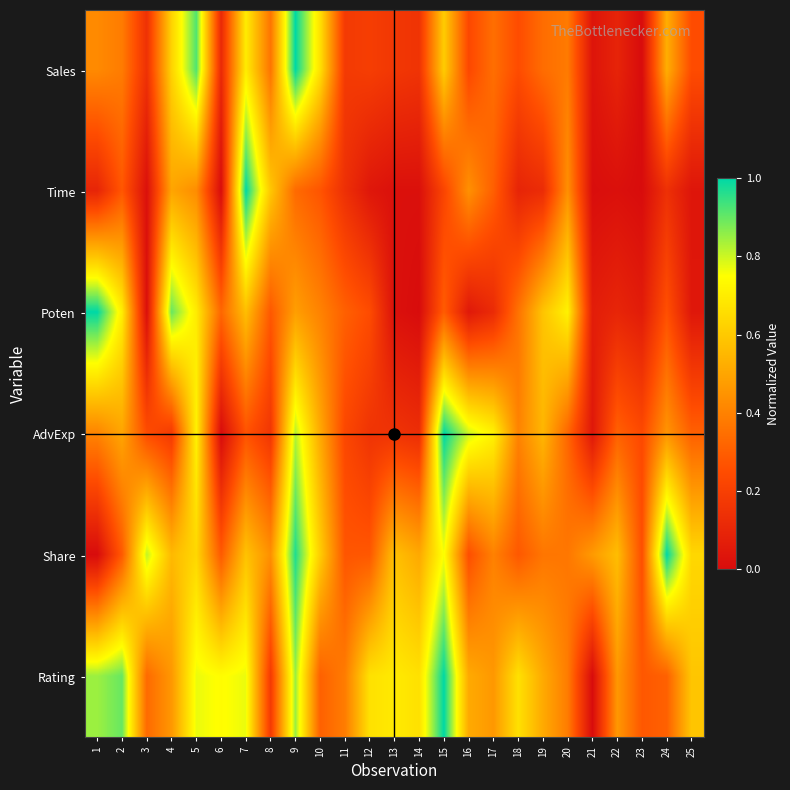

Which label corresponds to the largest value in the chart?

9